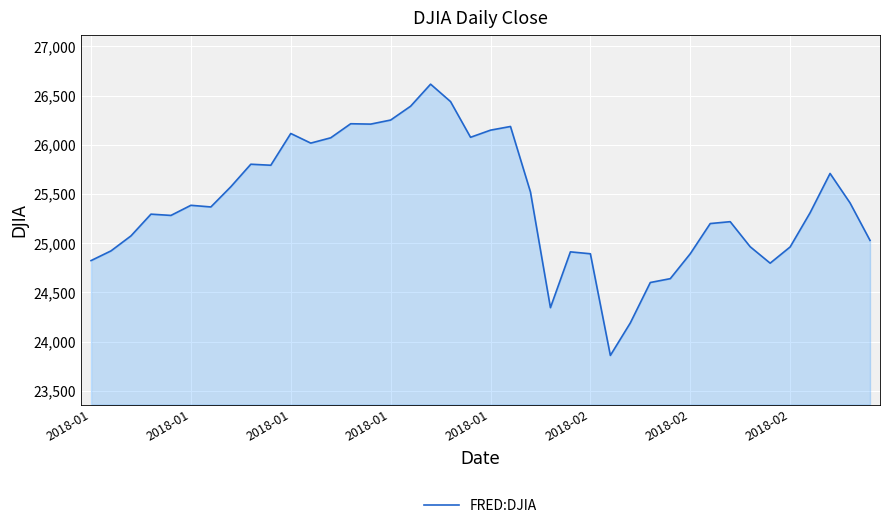

What is the minimum value shown in the chart?

23860.5